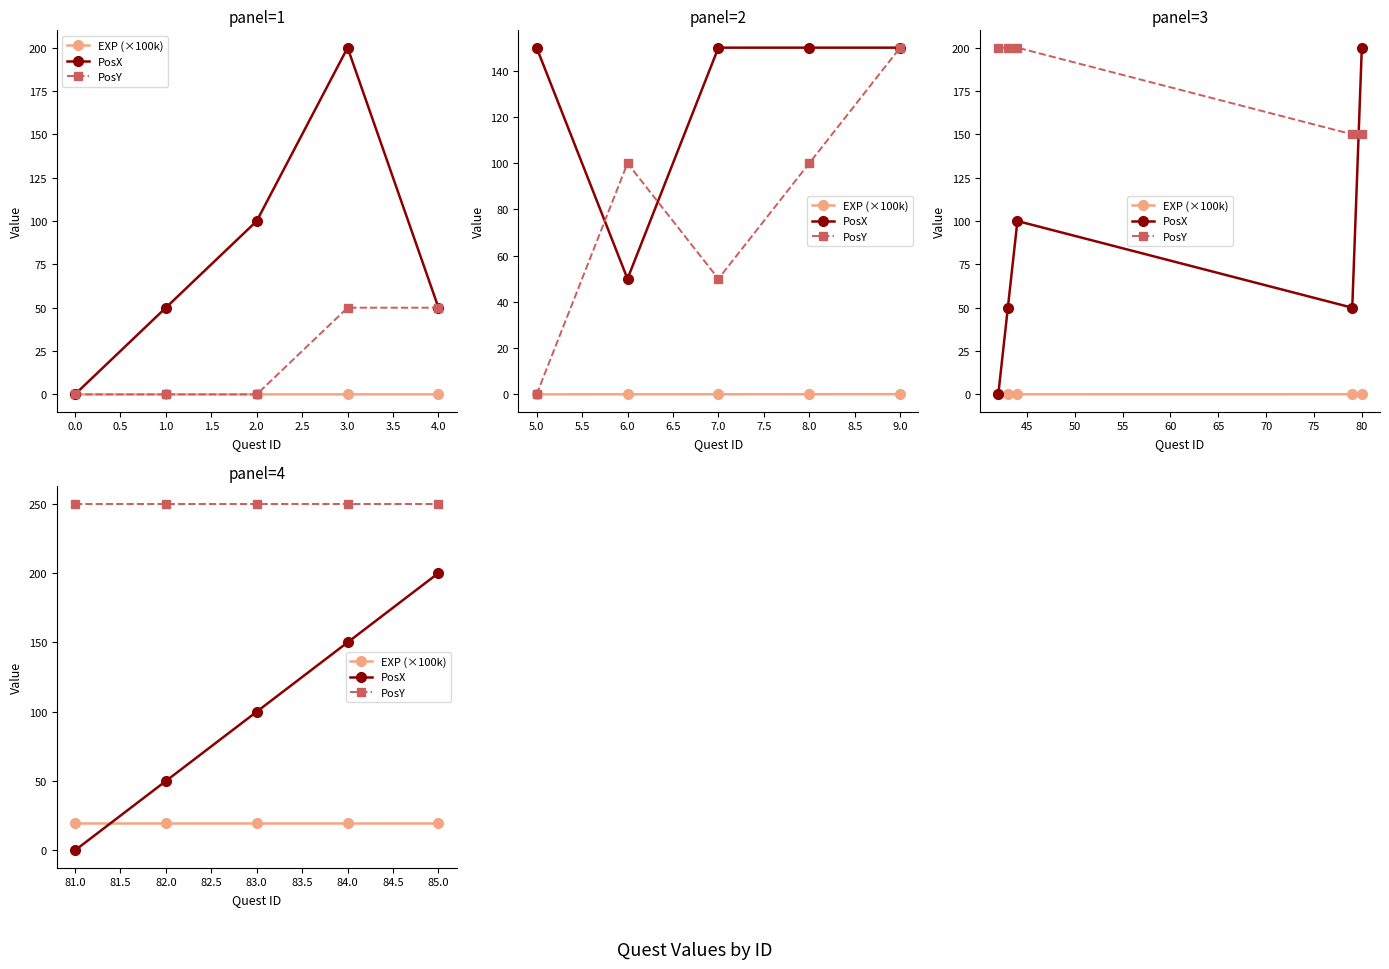

How many data points in PosX are above 100?

2